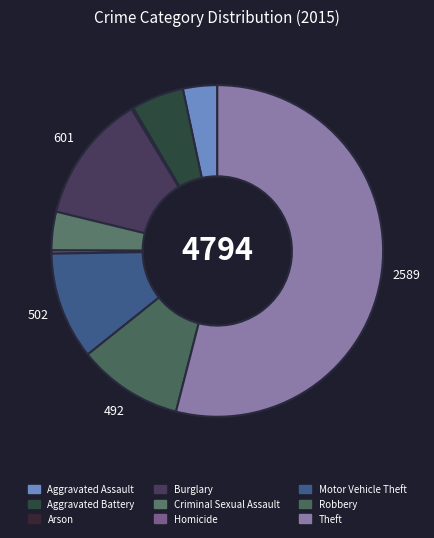

Between Burglary and Aggravated Assault, which is larger?

Burglary